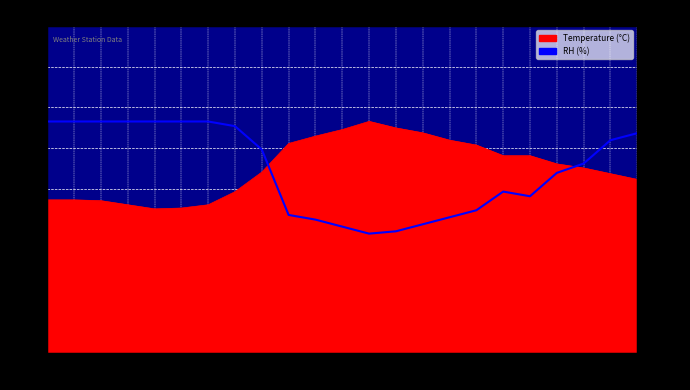

What value does the data have at 11:00?

59